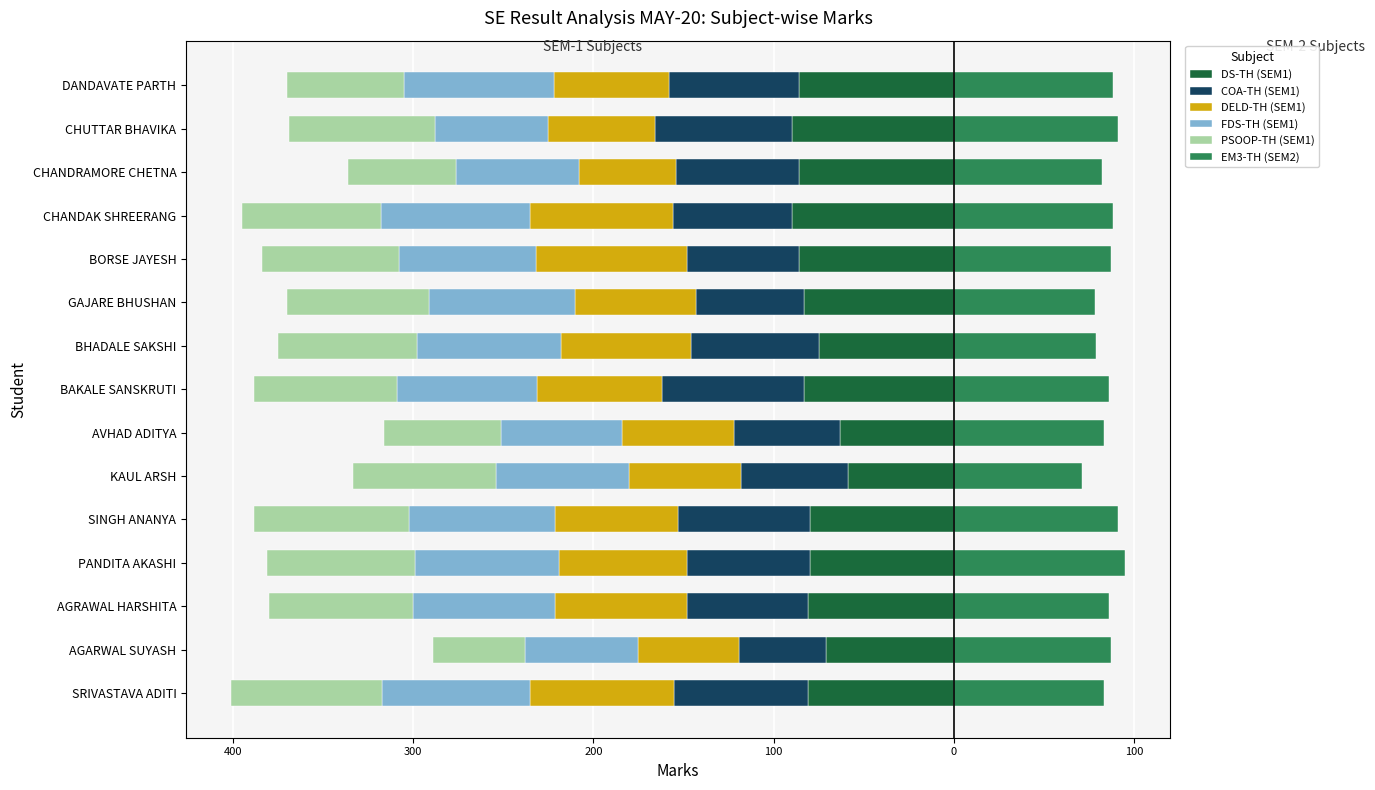

Reading left to right, transcribe all the data shown in this chart.

DS-TH (SEM1): -81	-71	-81	-80	-80	-59	-63	-83	-75	-83	-86	-90	-86	-90	-86
COA-TH (SEM1): -74	-48	-67	-68	-73	-59	-59	-79	-71	-60	-62	-66	-68	-76	-72
DELD-TH (SEM1): -80	-56	-73	-71	-68	-62	-62	-69	-72	-67	-84	-79	-54	-59	-64
FDS-TH (SEM1): -82	-63	-79	-80	-81	-74	-67	-78	-80	-81	-76	-83	-68	-63	-83
PSOOP-TH (SEM1): -84	-51	-80	-82	-86	-79	-65	-79	-77	-79	-76	-77	-60	-81	-65
EM3-TH (SEM2): 83	87	86	95	91	71	83	86	79	78	87	88	82	91	88